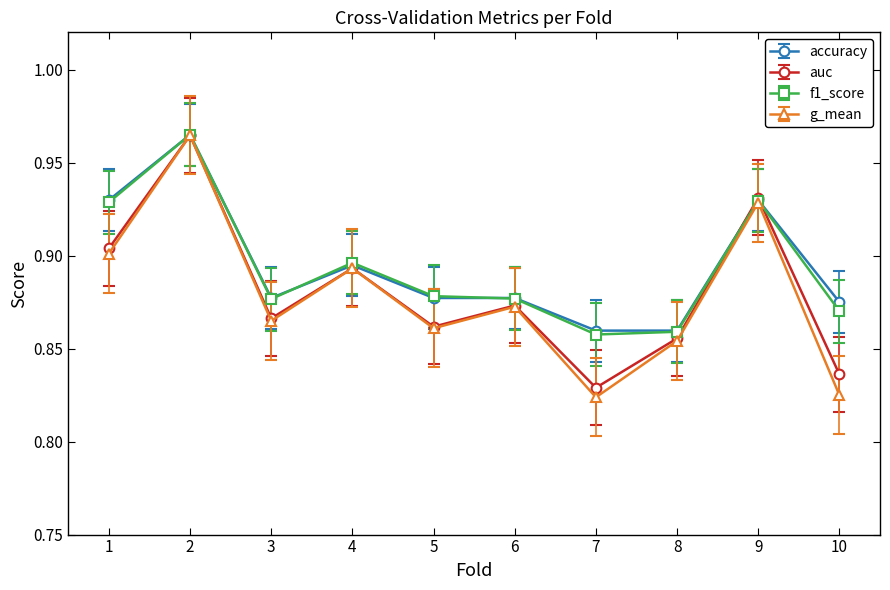

Where is auc nearest to the value 0?

7